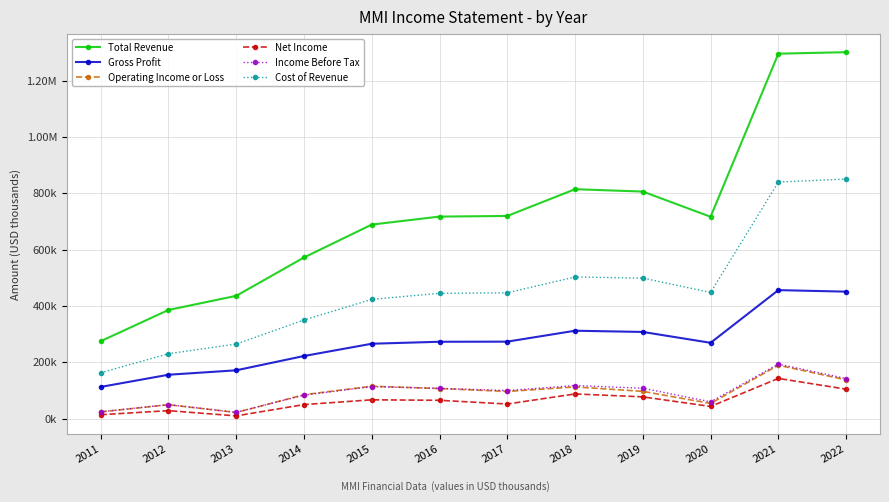

What are all the series names shown in the legend?

Total Revenue, Gross Profit, Operating Income or Loss, Net Income, Income Before Tax, Cost of Revenue